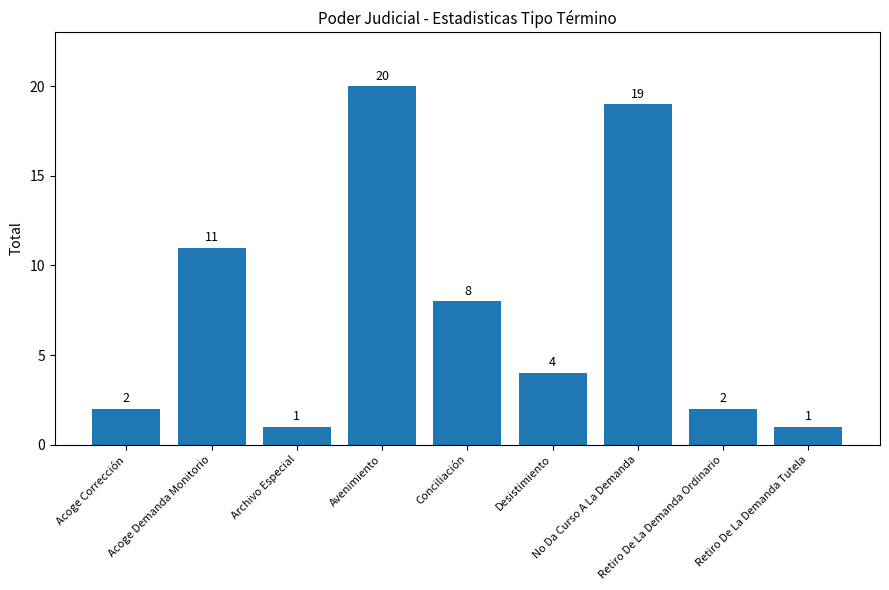

What is the label of the 4th bar from the right?

Desistimiento